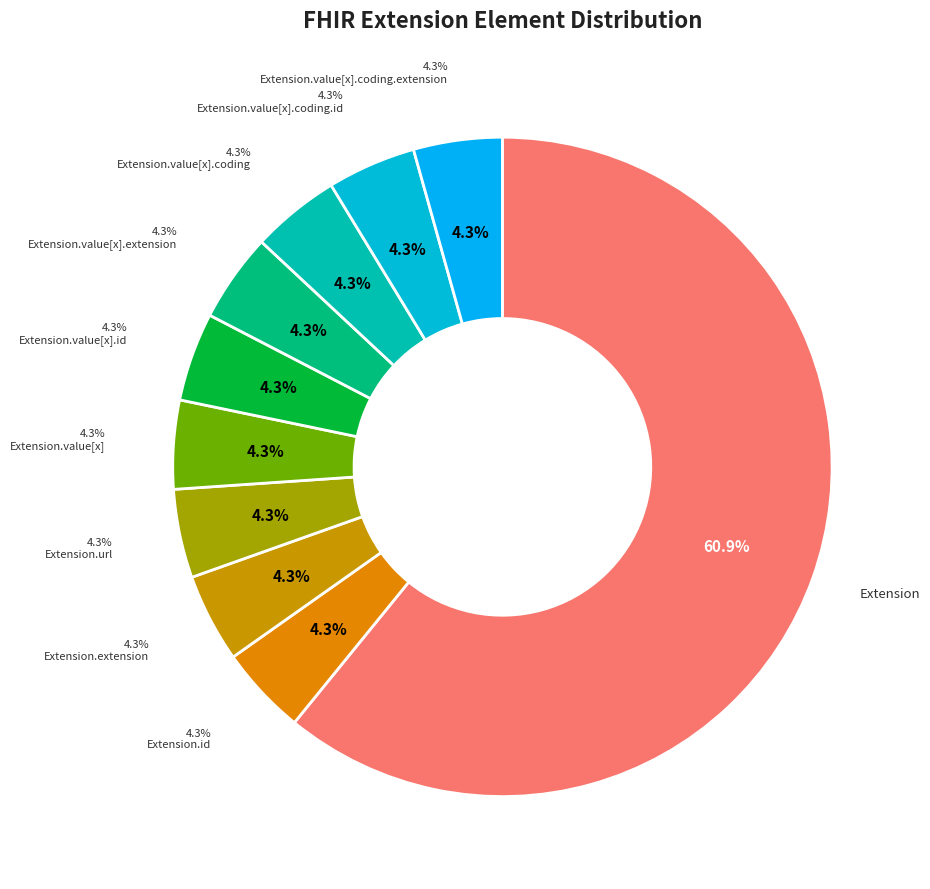

Is it true that Extension.value[x].coding.extension is 1% of the pie?

False